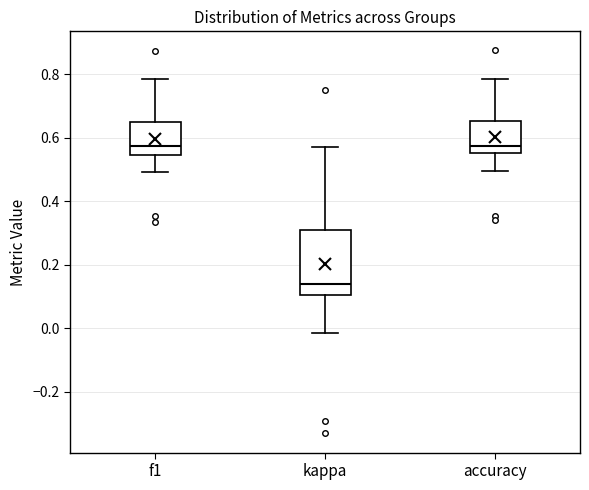

Where does the upper whisker of the box for accuracy end on the y-axis? The values are not printed on the chart, so give them approximately, as read against the axis.

0.78